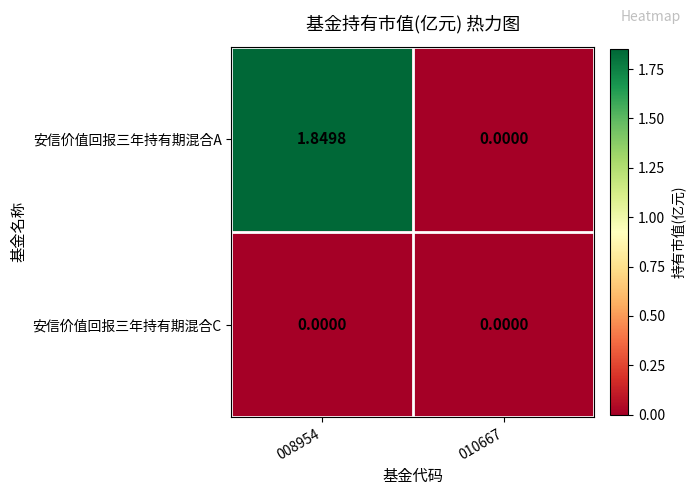

Which series has the largest range (max minus min)?

安信价值回报三年持有期混合A